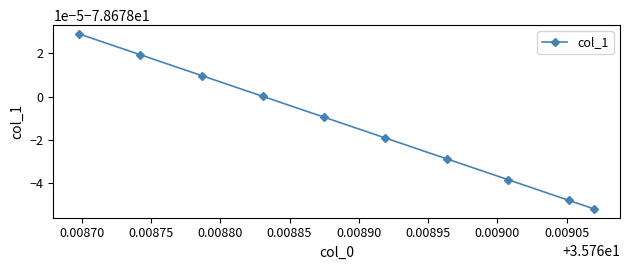

Reading left to right, what are all the values shown in this chart?

-78.7	-78.7	-78.7	-78.7	-78.7	-78.7	-78.7	-78.7	-78.7	-78.7